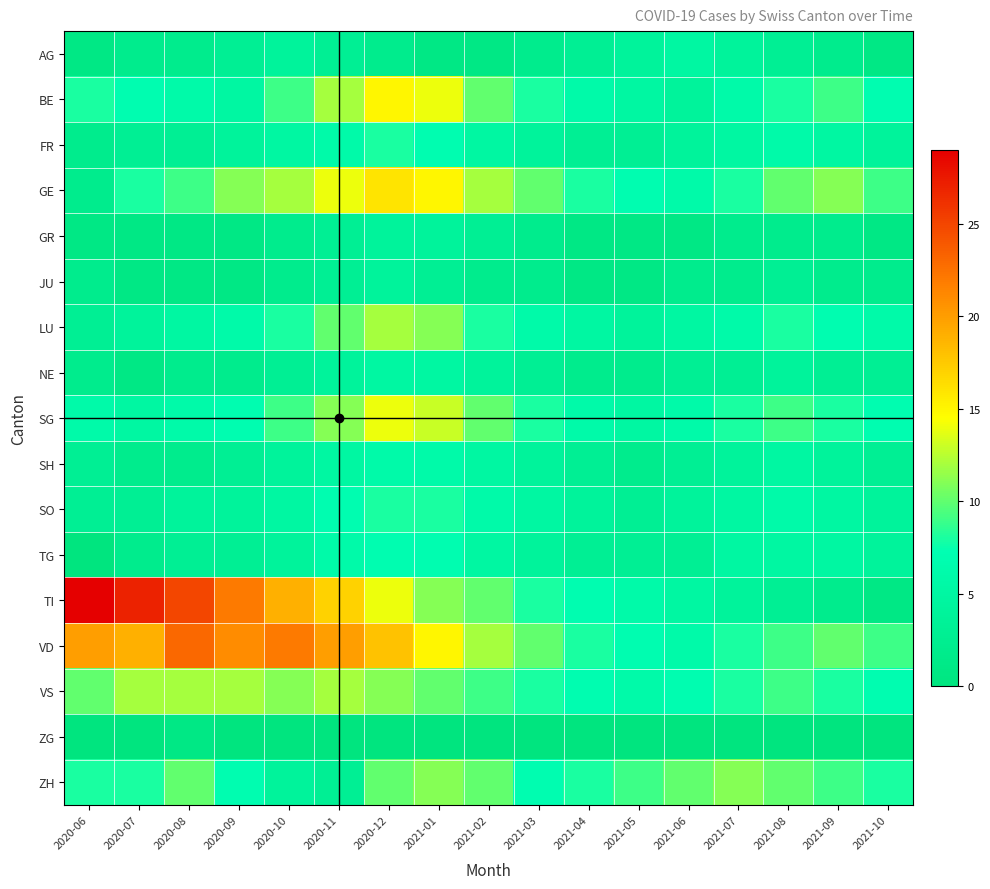

What is the difference between the highest and lowest values at 2020-07?

27